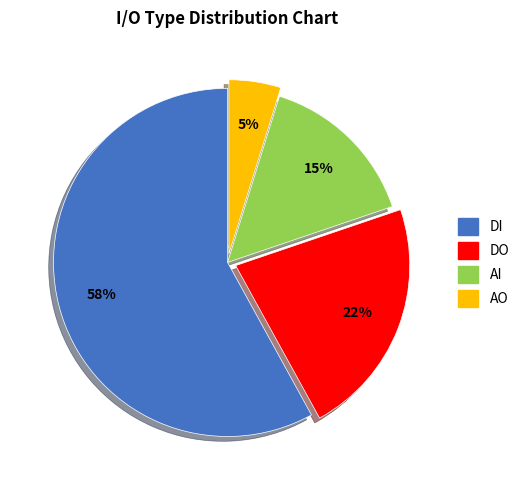

Is there a majority slice in this chart?

Yes